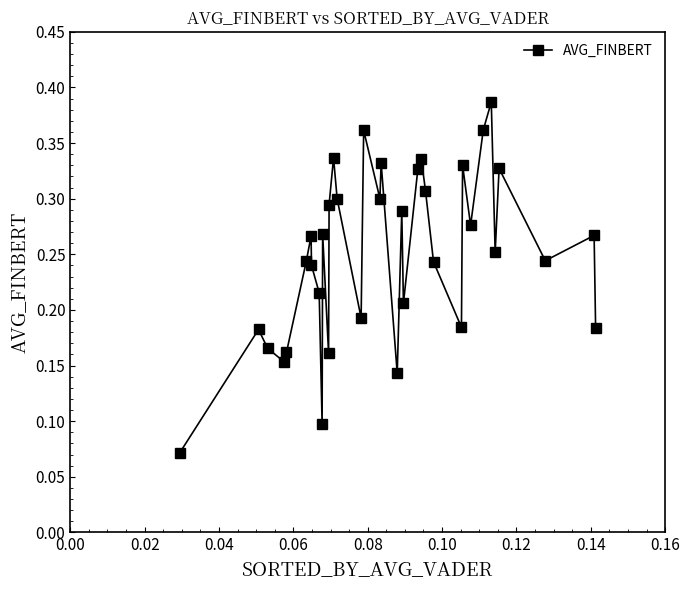

What is the sum of all values?

9.0